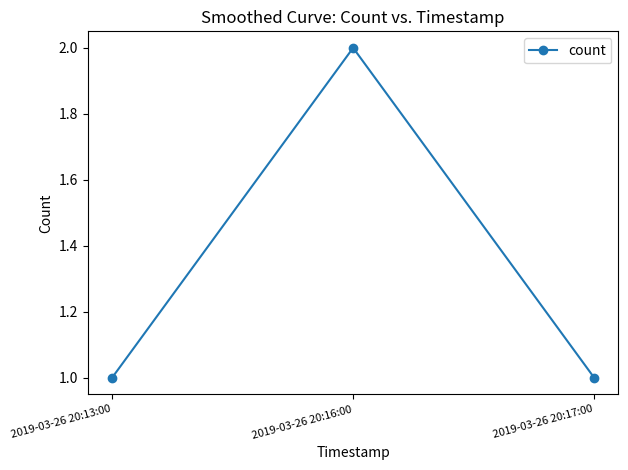

Between 2019-03-26 20:16:00 and 2019-03-26 20:17:00, which is larger?

2019-03-26 20:16:00